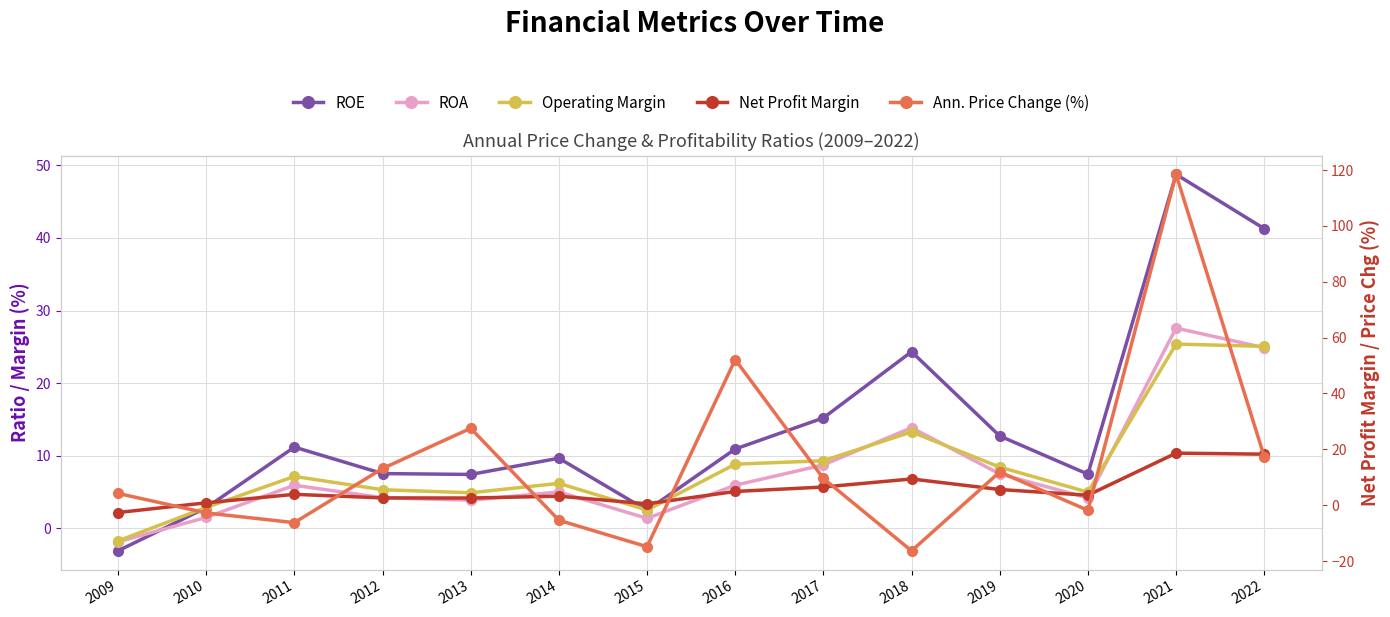

Is it true that Net Profit Margin equals 6.5 at 2017?

True